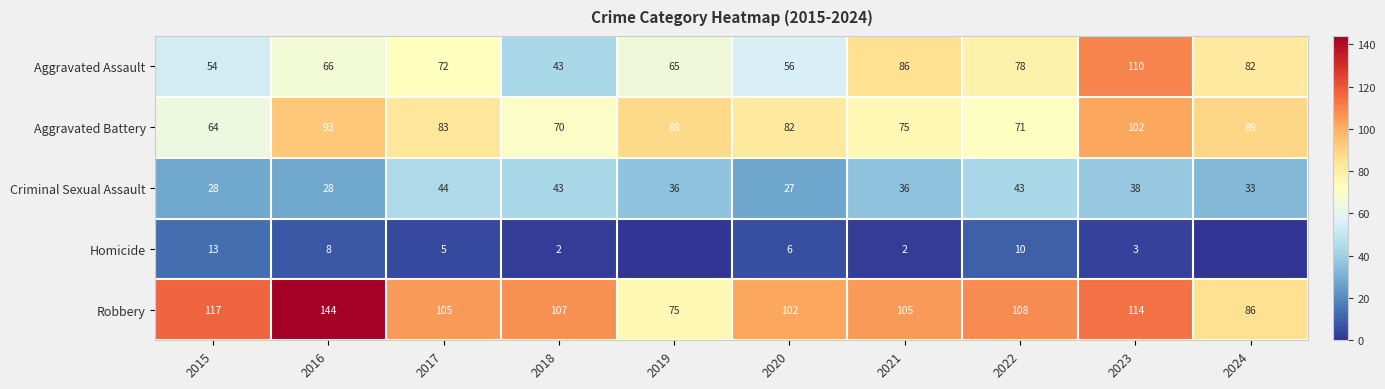

List the labels in order of Aggravated Battery value, largest first.

2023, 2016, 2024, 2019, 2017, 2020, 2021, 2022, 2018, 2015